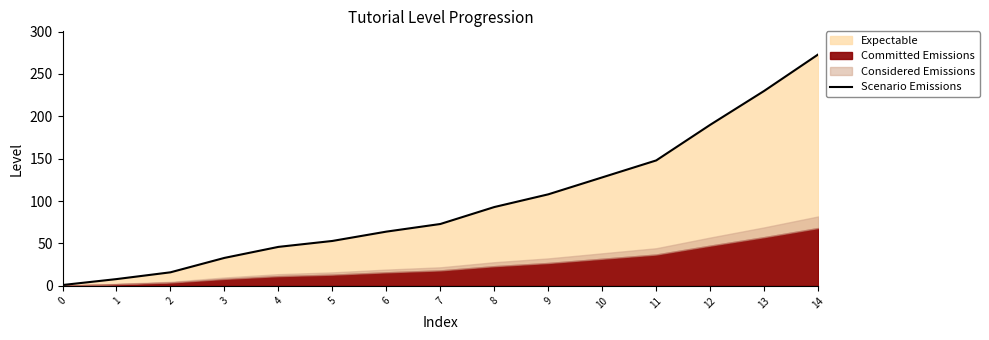

List the labels in order of value, largest first.

14, 13, 12, 11, 10, 9, 8, 7, 6, 5, 4, 3, 2, 1, 0